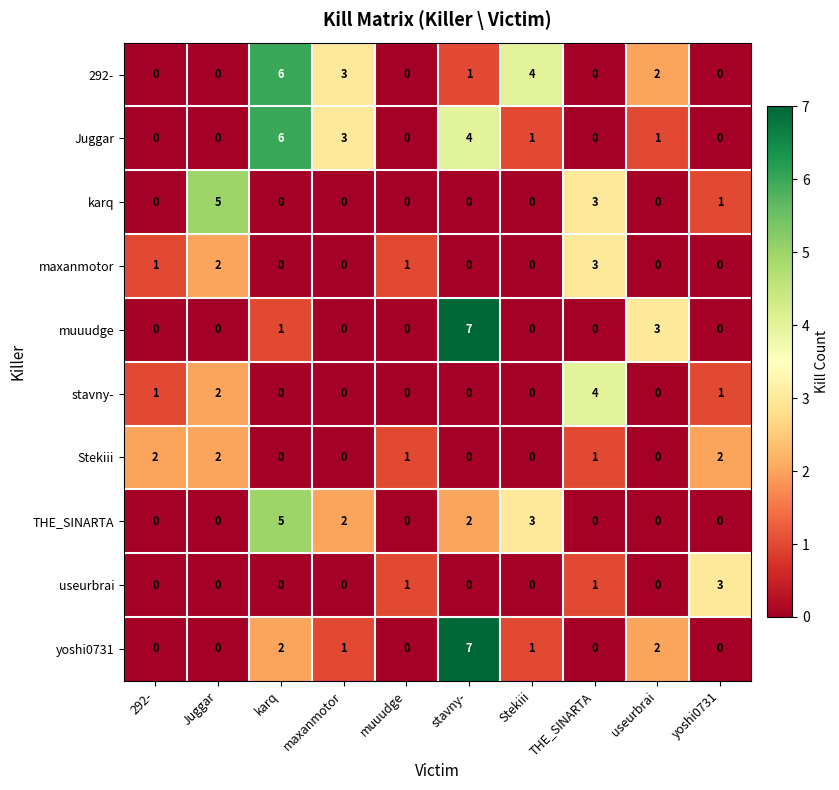

Is it true that stavny- equals 0 at maxanmotor?

True